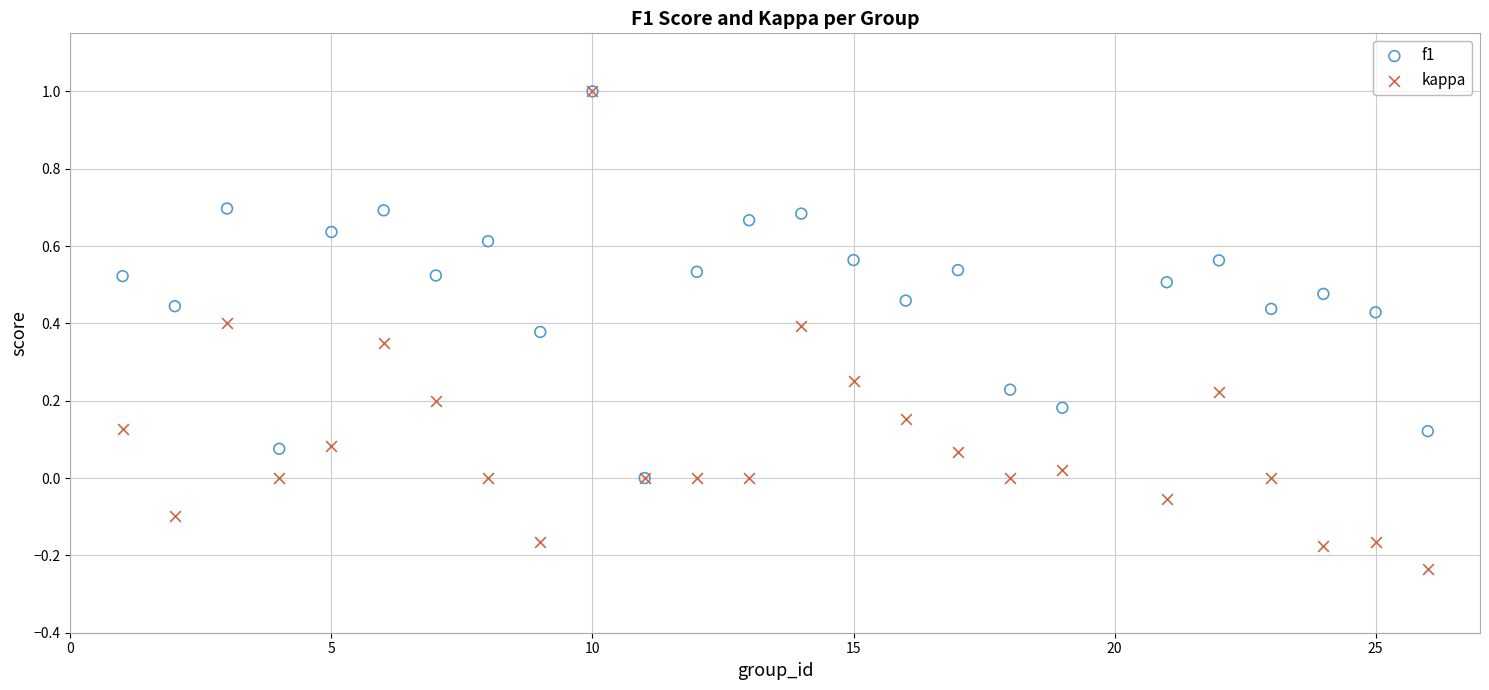

Which series has the largest Y range (max minus min)?

kappa